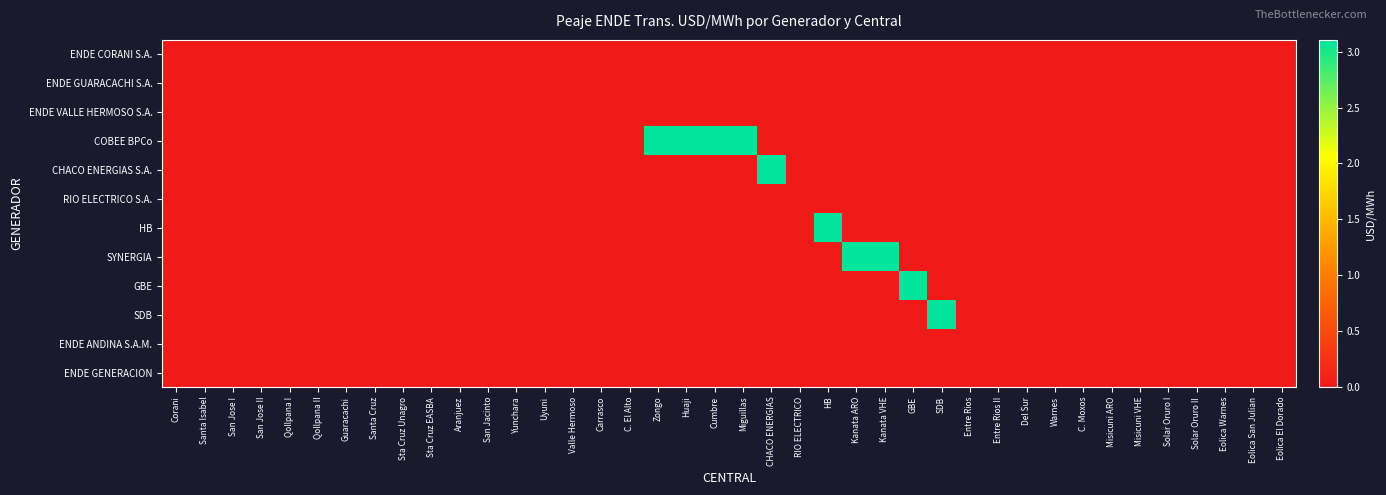

Which label corresponds to the largest value in the chart?

Zongo